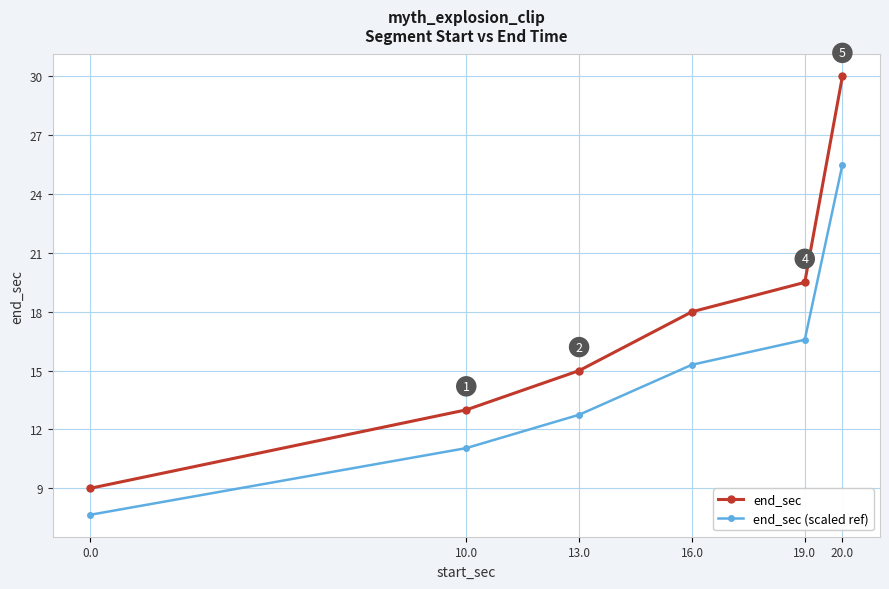

What is the difference between the end_sec (scaled ref) values at 13.0 and 0.0?

5.1